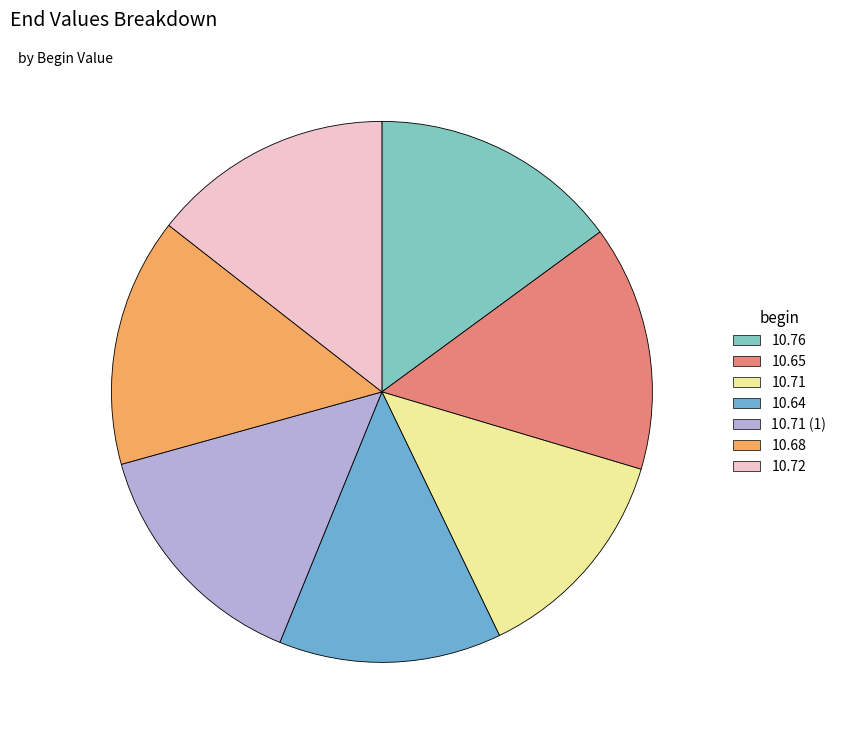

How many segments does this pie chart have?

7